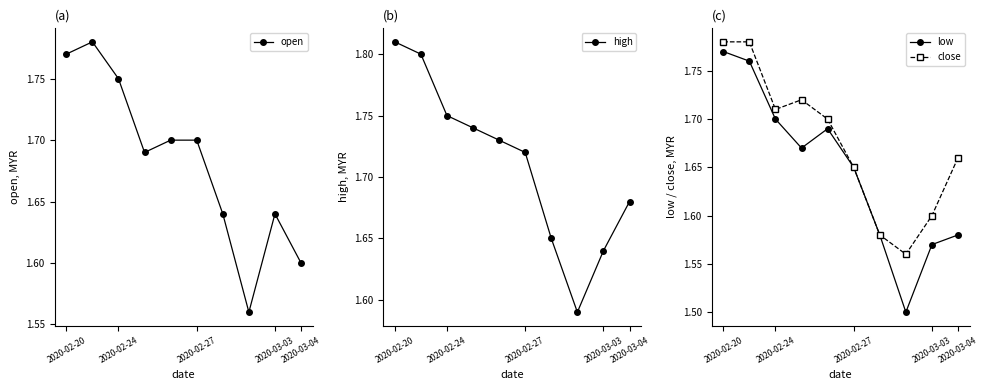

True or false: high and close intersect in this chart.

False